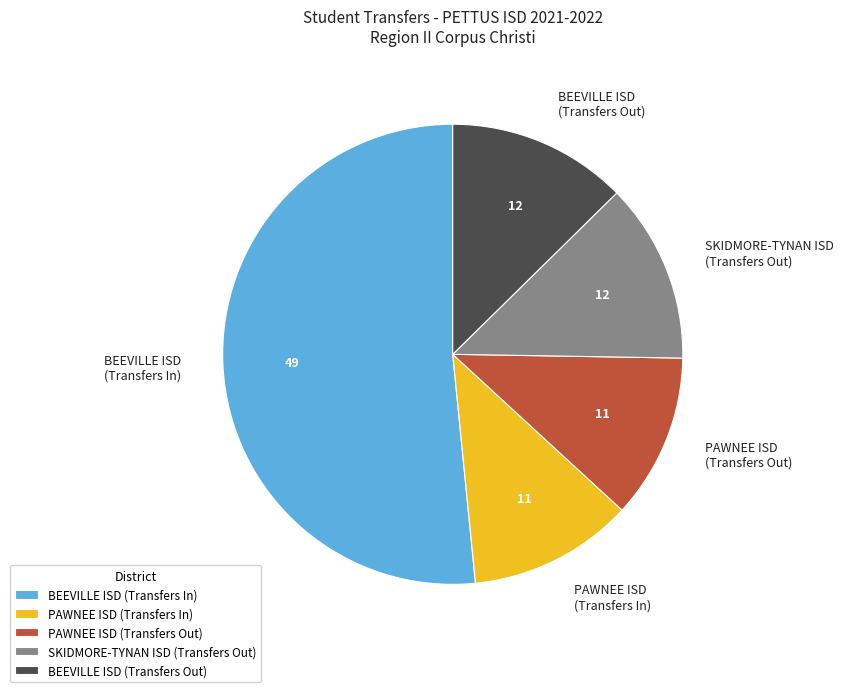

What is the largest slice in the pie chart?

BEEVILLE ISD (Transfers In)